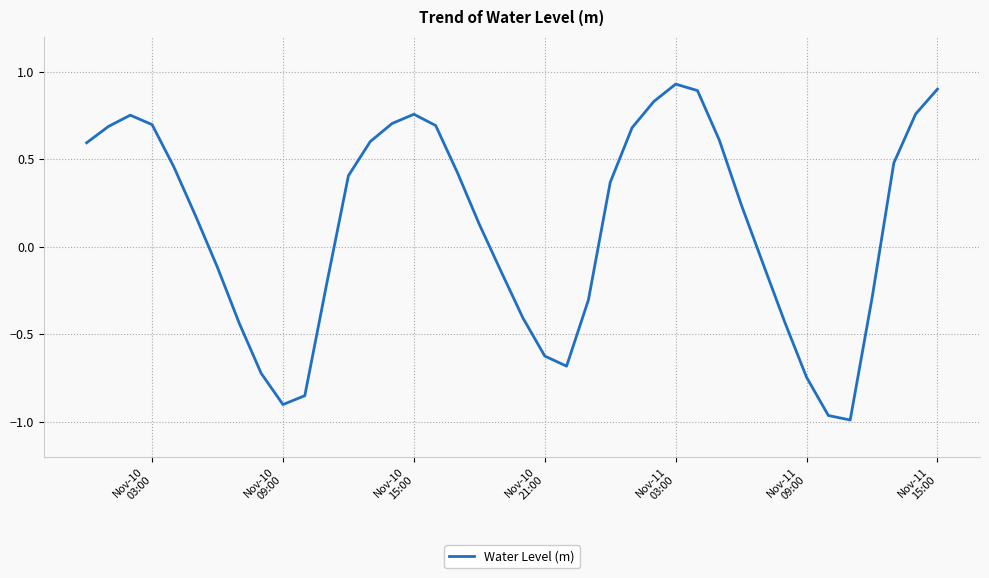

What is the difference between the maximum and minimum values?

1.9